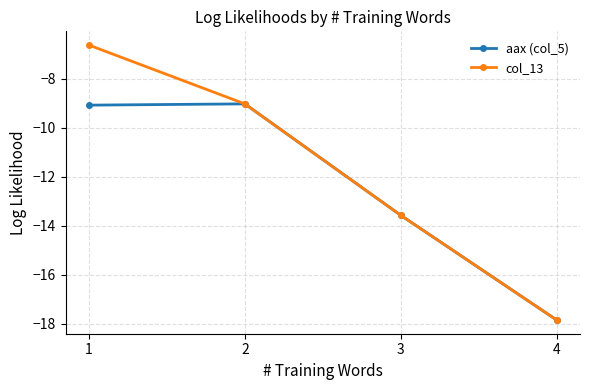

At how many categories does at least one series exceed -11?

2